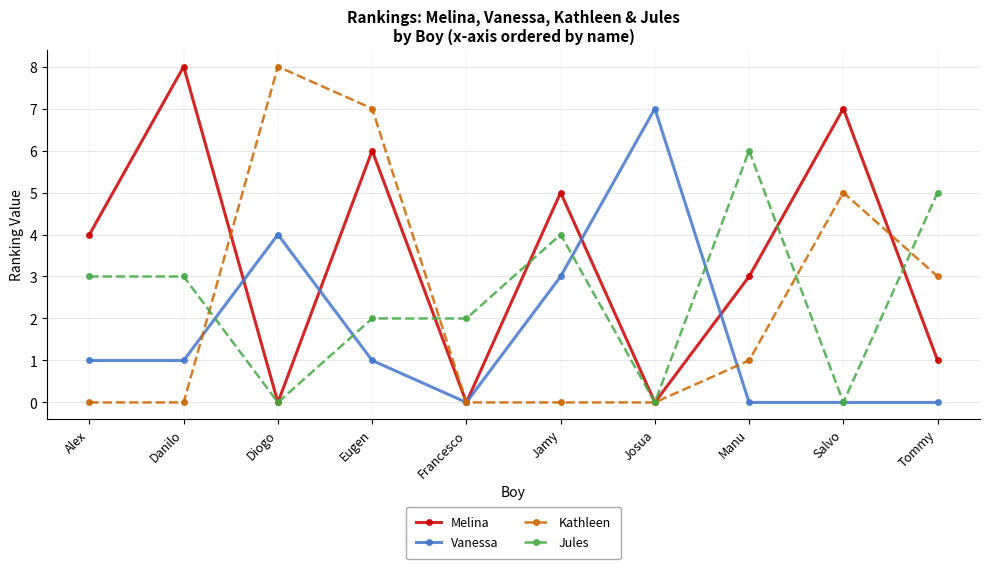

Count the number of data series in this chart.

4